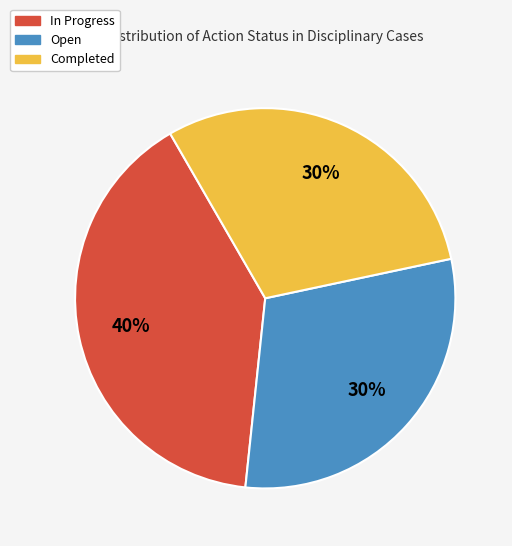

To the nearest percent, what percentage of the pie is In Progress?

40%